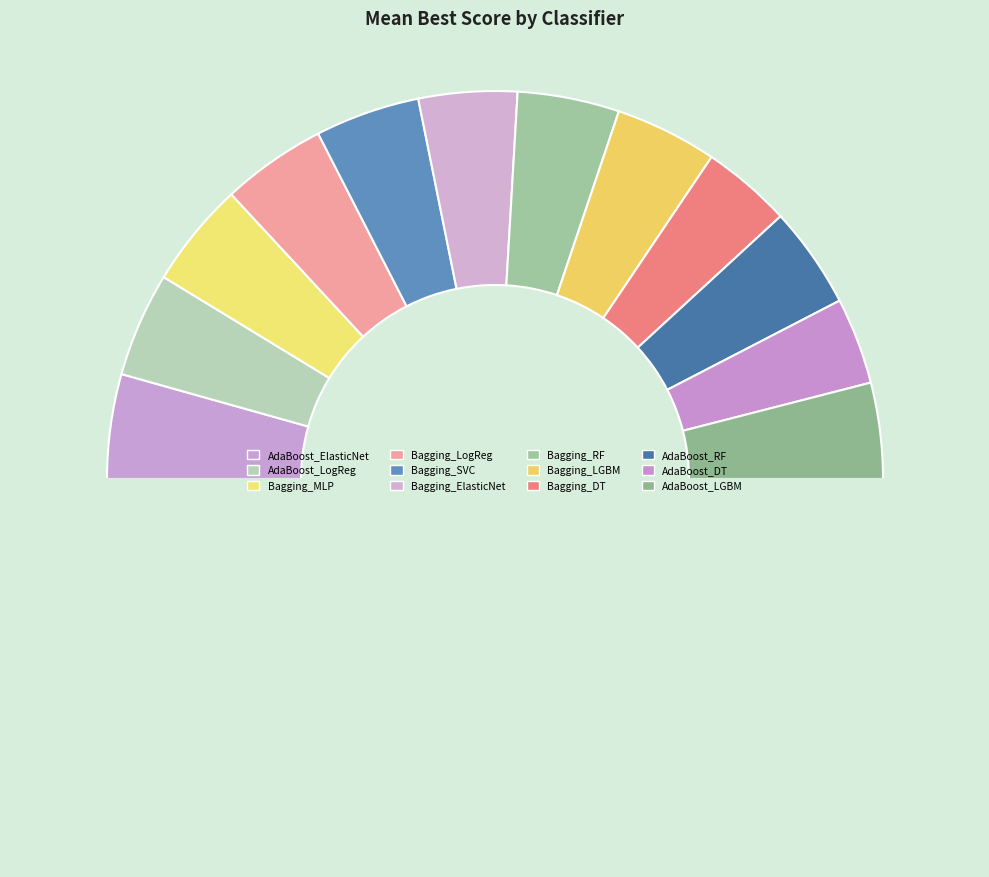

Rank the categories by value from highest to lowest.

BaggingClassifier_MLPClassifier, BaggingClassifier_LogisticRegression, BaggingClassifier_SVC, AdaBoostClassifier_ElasticNet, AdaBoostClassifier_LogisticRegression, BaggingClassifier_LGBMClassifier, BaggingClassifier_RandomForestClassifier, AdaBoostClassifier_RandomForestClassifier, BaggingClassifier_ElasticNet, AdaBoostClassifier_LGBMClassifier, BaggingClassifier_DecisionTreeClassifier, AdaBoostClassifier_DecisionTreeClassifier